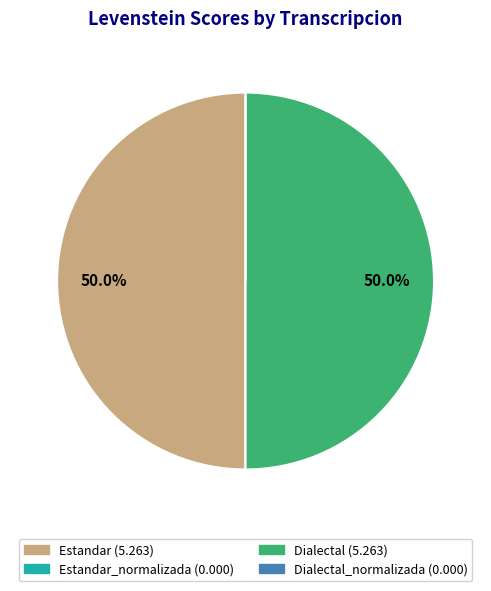

How many slices are in this pie chart?

4